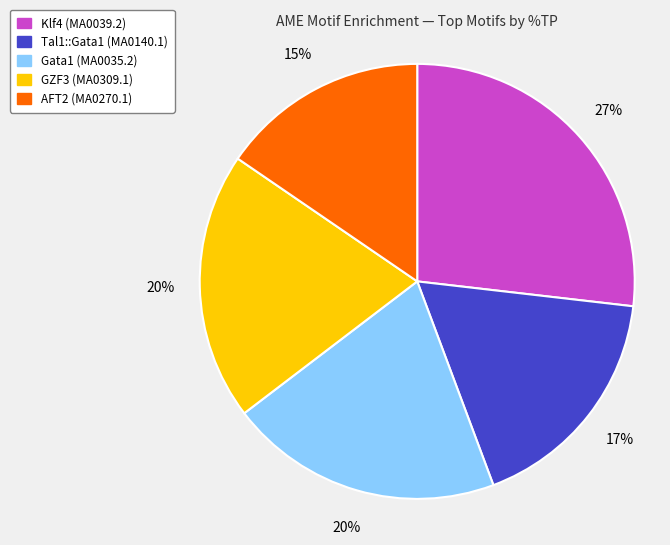

Does any single category account for the majority?

No